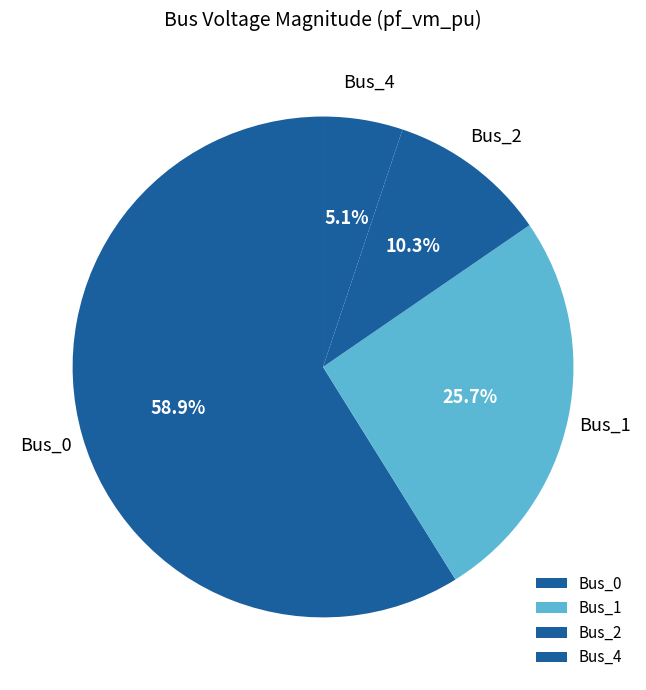

To the nearest percent, what is the difference between the largest and smallest slice percentages?

54%